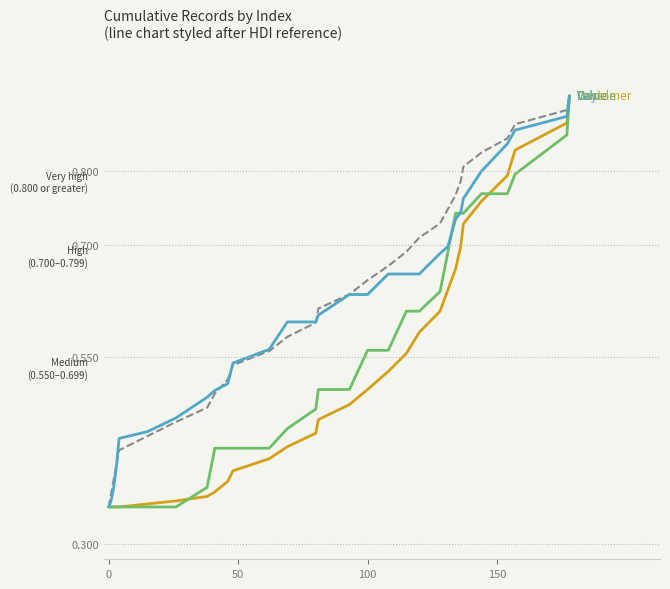

Reading right to left, transcribe all the data shown in this chart.

Value: 0.9	0.9	0.9	0.8	0.8	0.8	0.8	0.8	0.7	0.7	0.7	0.7	0.7	0.7	0.6	0.6	0.6	0.6	0.6	0.5	0.5	0.5	0.5	0.5	0.4	0.4	0.4	0.4	0.4	0.3
Customer: 0.9	0.9	0.8	0.8	0.8	0.7	0.7	0.7	0.6	0.6	0.6	0.6	0.5	0.5	0.5	0.5	0.4	0.4	0.4	0.4	0.4	0.4	0.4	0.4	0.4	0.3	0.3	0.3	0.3	0.3
Vehicle: 0.9	0.8	0.8	0.8	0.8	0.7	0.7	0.7	0.7	0.6	0.6	0.6	0.6	0.6	0.5	0.5	0.5	0.5	0.4	0.4	0.4	0.4	0.4	0.3	0.3	0.3	0.3	0.3	0.3	0.3
Day: 0.9	0.9	0.9	0.8	0.8	0.8	0.7	0.7	0.7	0.7	0.7	0.7	0.7	0.6	0.6	0.6	0.6	0.6	0.6	0.5	0.5	0.5	0.5	0.5	0.5	0.4	0.4	0.4	0.4	0.3